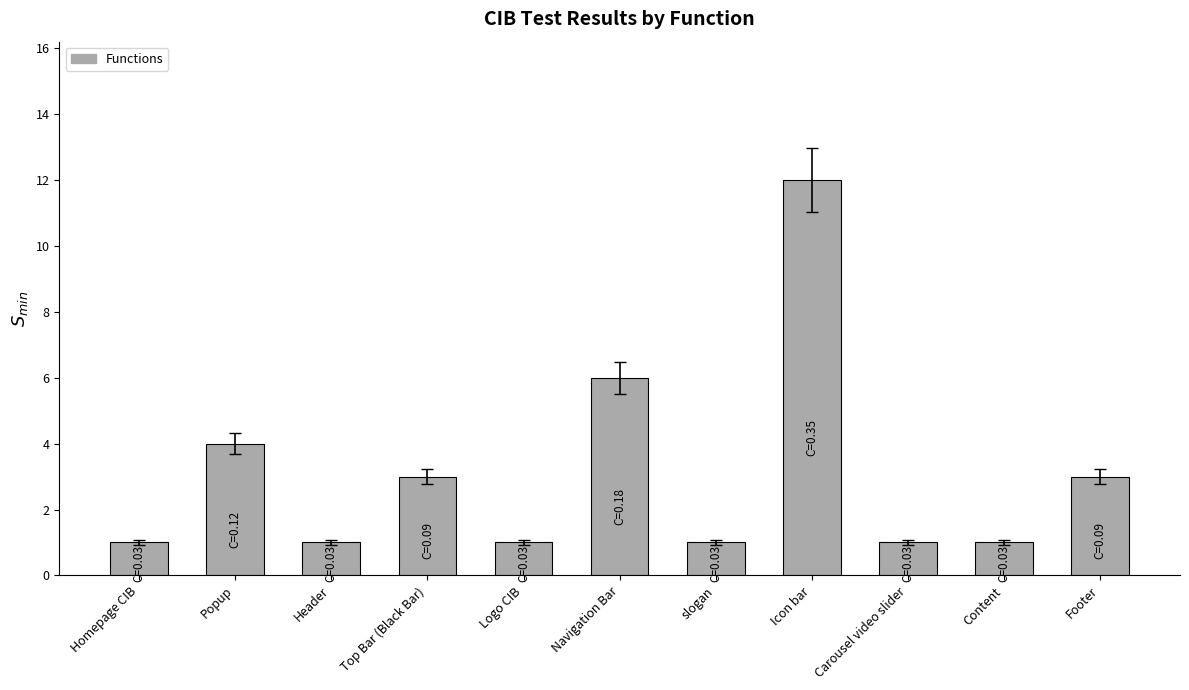

Where is the data nearest to the value 6?

Navigation Bar